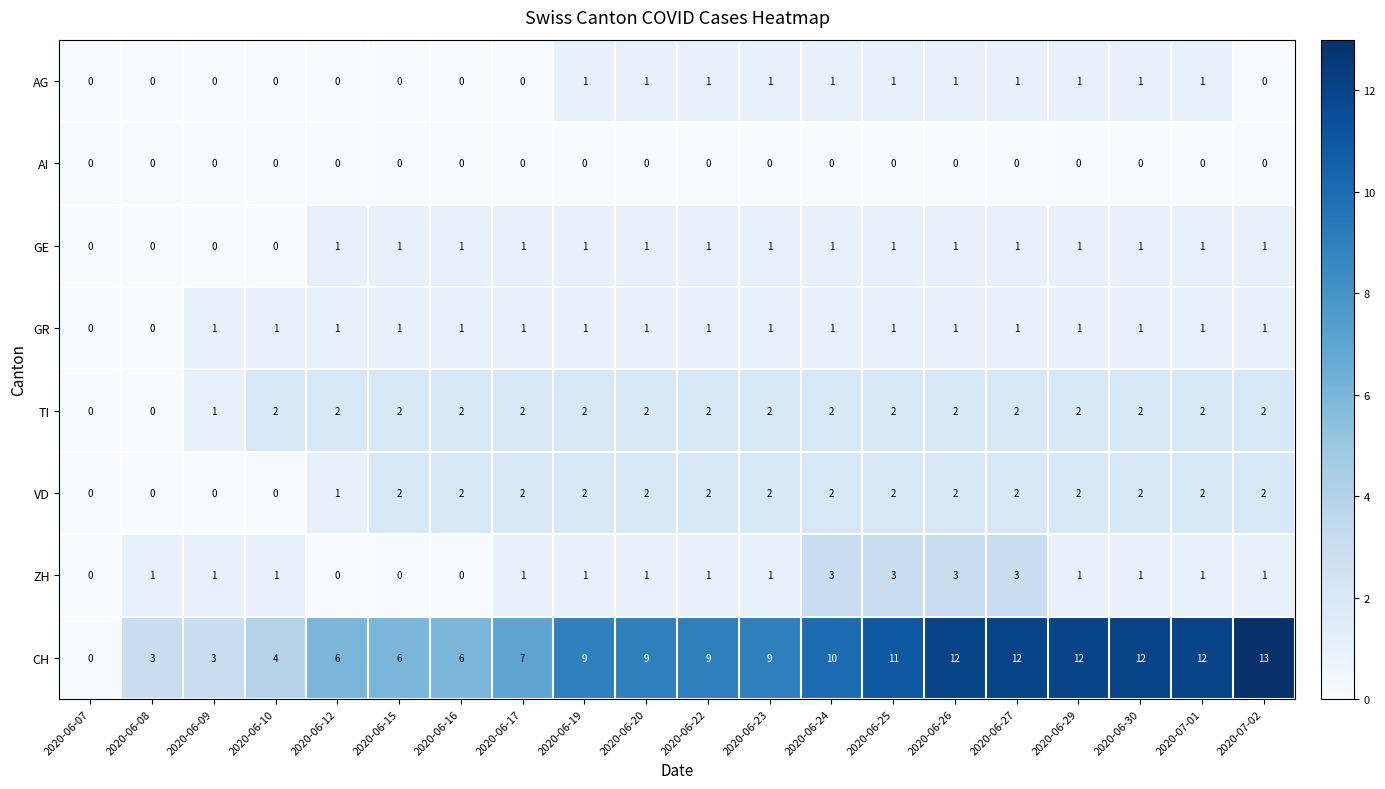

What is the total value across all series at 2020-06-09?

6